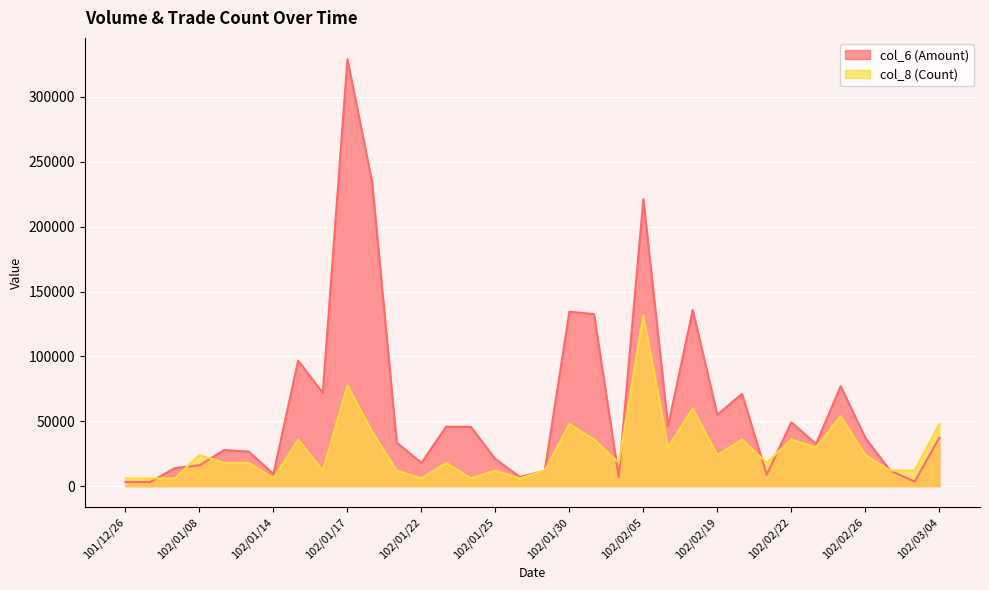

What is the sum of the col_6 (Amount) values at 102/01/04 and 102/02/20?

74190.0